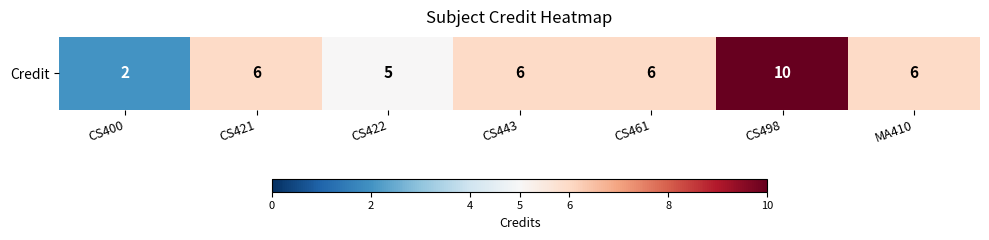

What is the greatest value displayed?

10